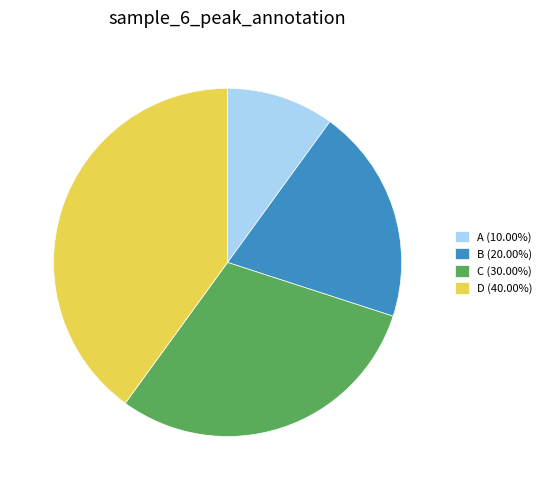

Does A account for over 50% of the chart?

No